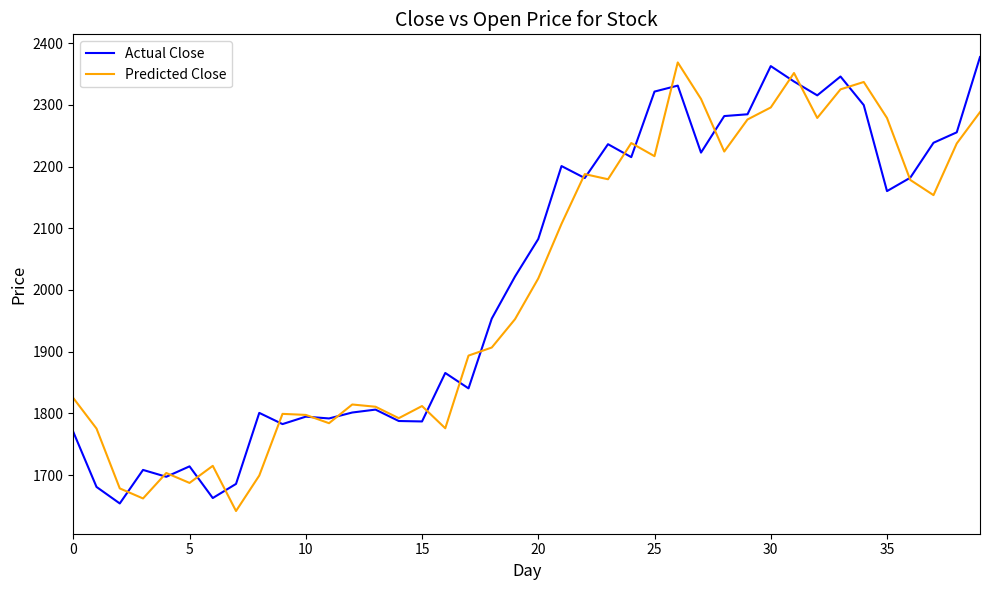

What is the maximum value shown in the chart?

2377.5